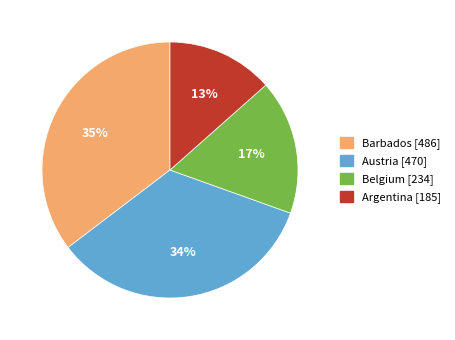

How many segments does this pie chart have?

4